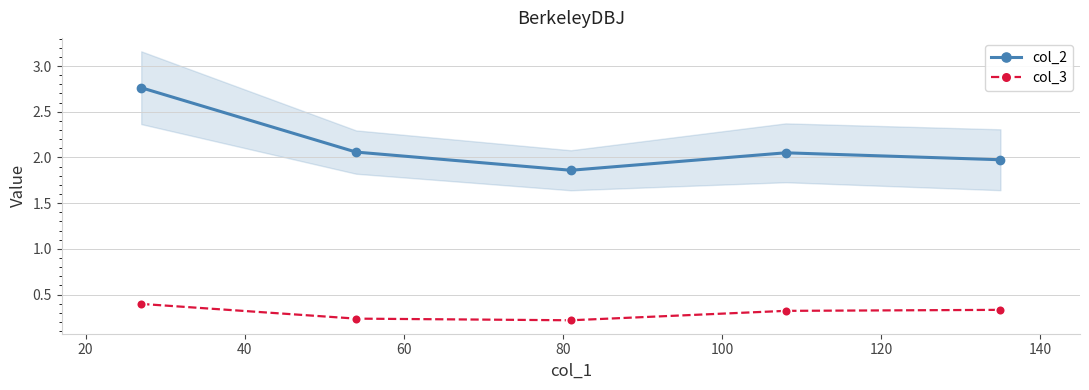

Count the number of data series in this chart.

2